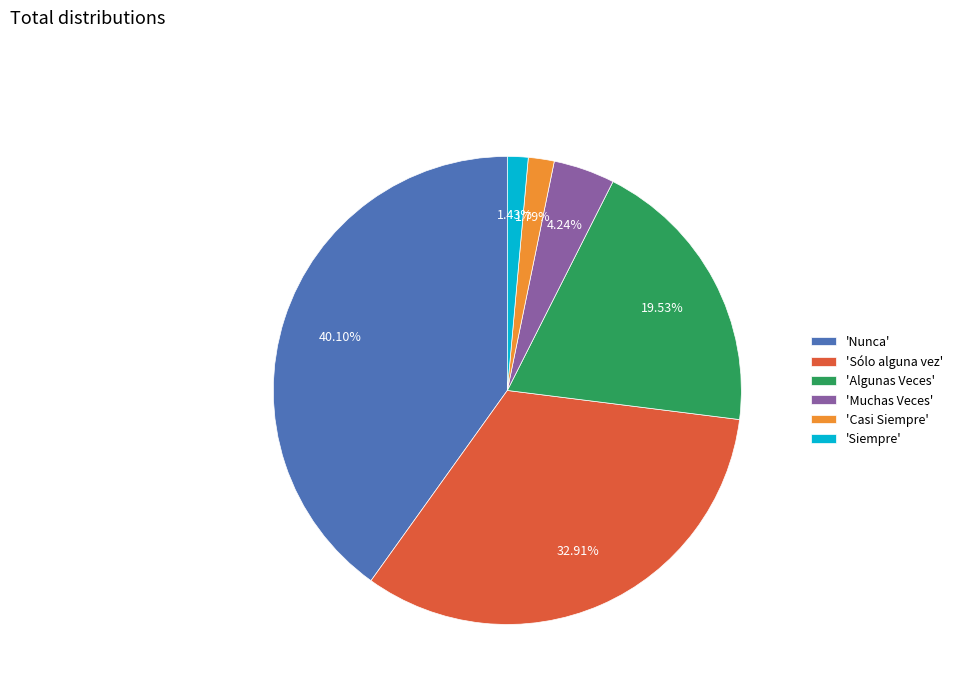

Do 'Siempre' and 'Nunca' together represent more than half of the pie?

No